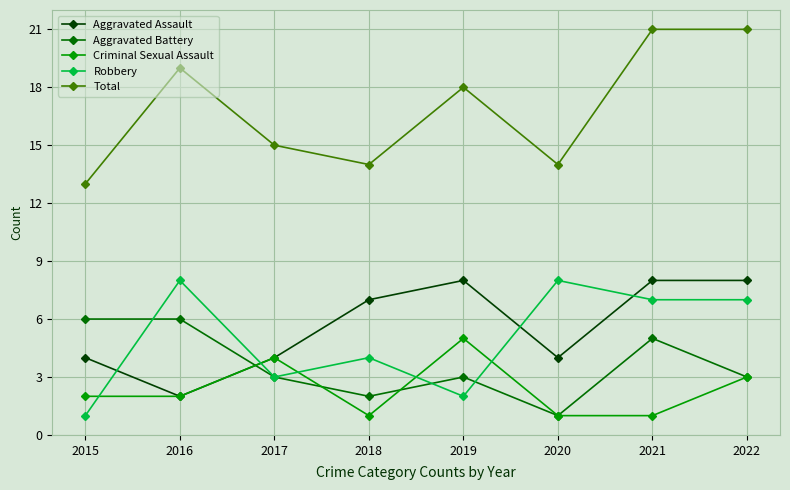

What is the highest value of the Aggravated Battery series?

6